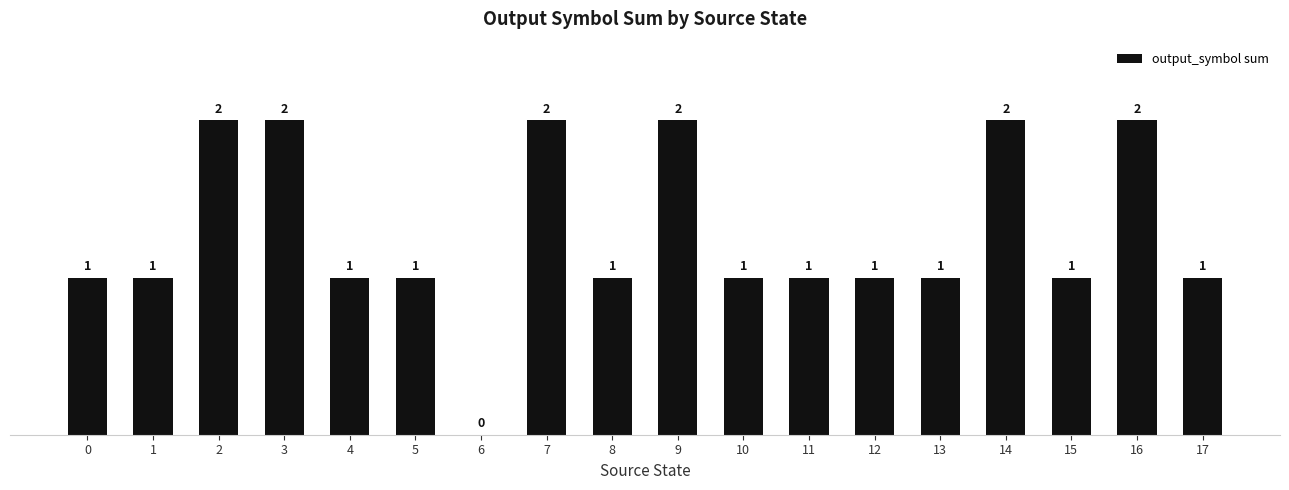

The value at 8 is 1. True or false?

True